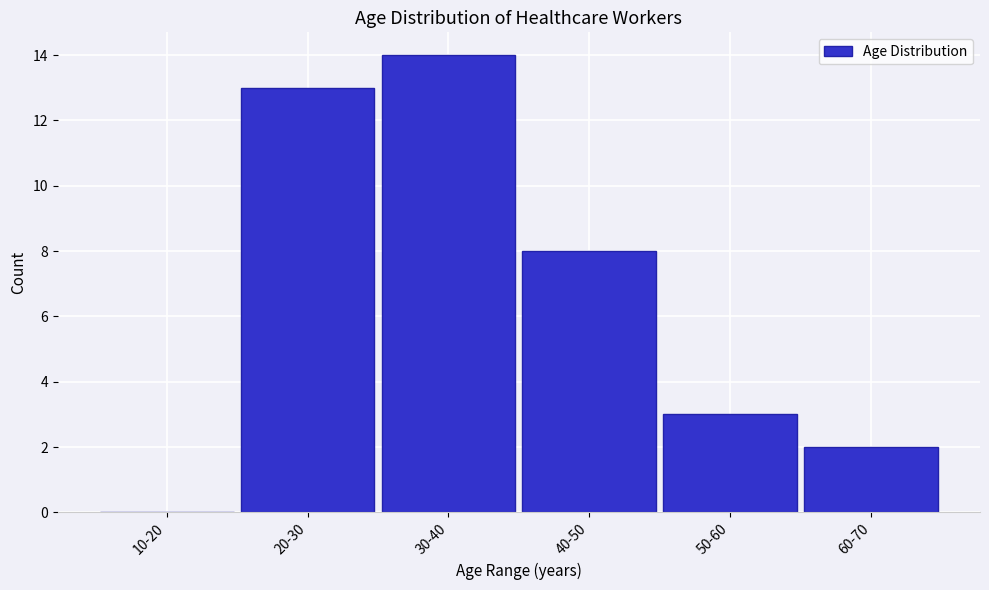

Reading right to left, extract all data points from this chart.

60-70=2	50-60=3	40-50=8	30-40=14	20-30=13	10-20=0